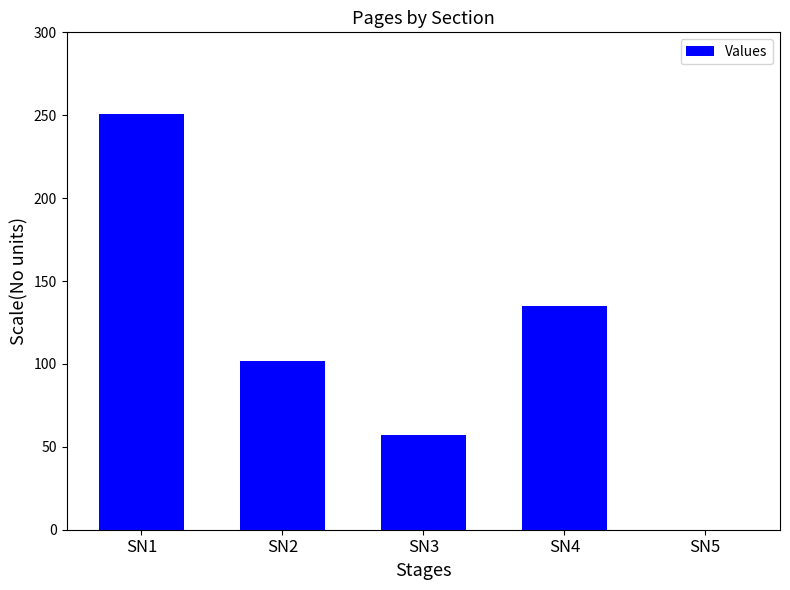

The value at SN4 is 135. True or false?

True